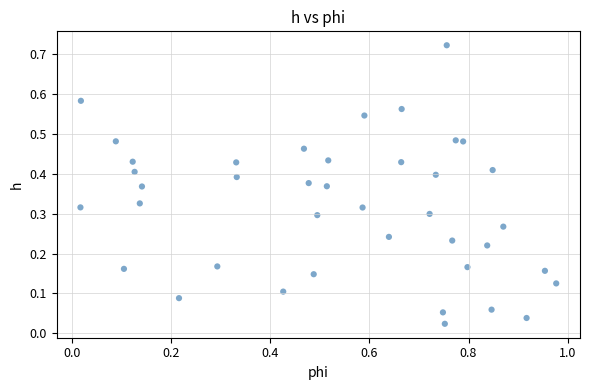

What is the range of X values (max minus min)?

1.0